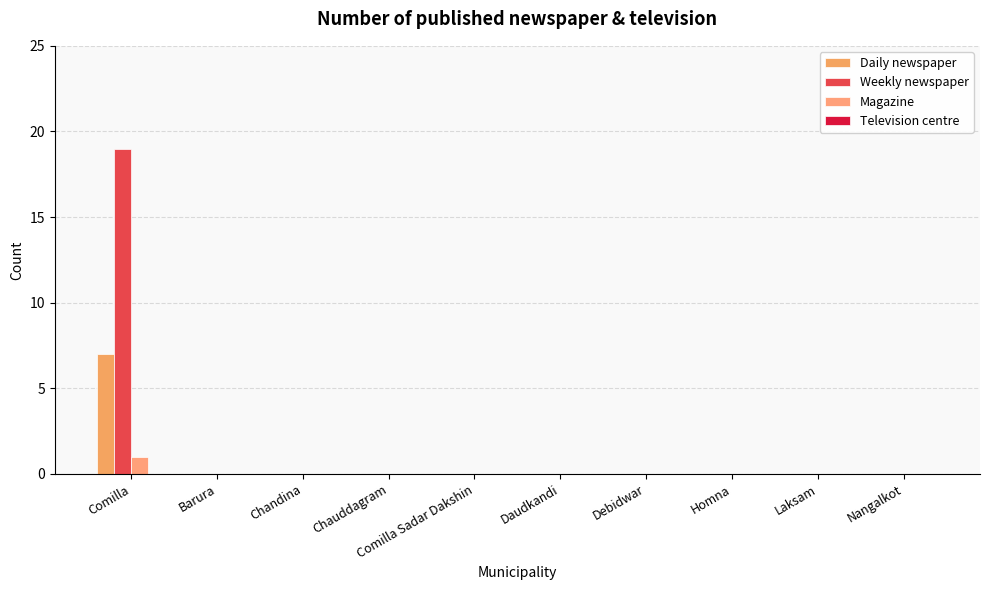

Which category has the highest value across all series?

Comilla